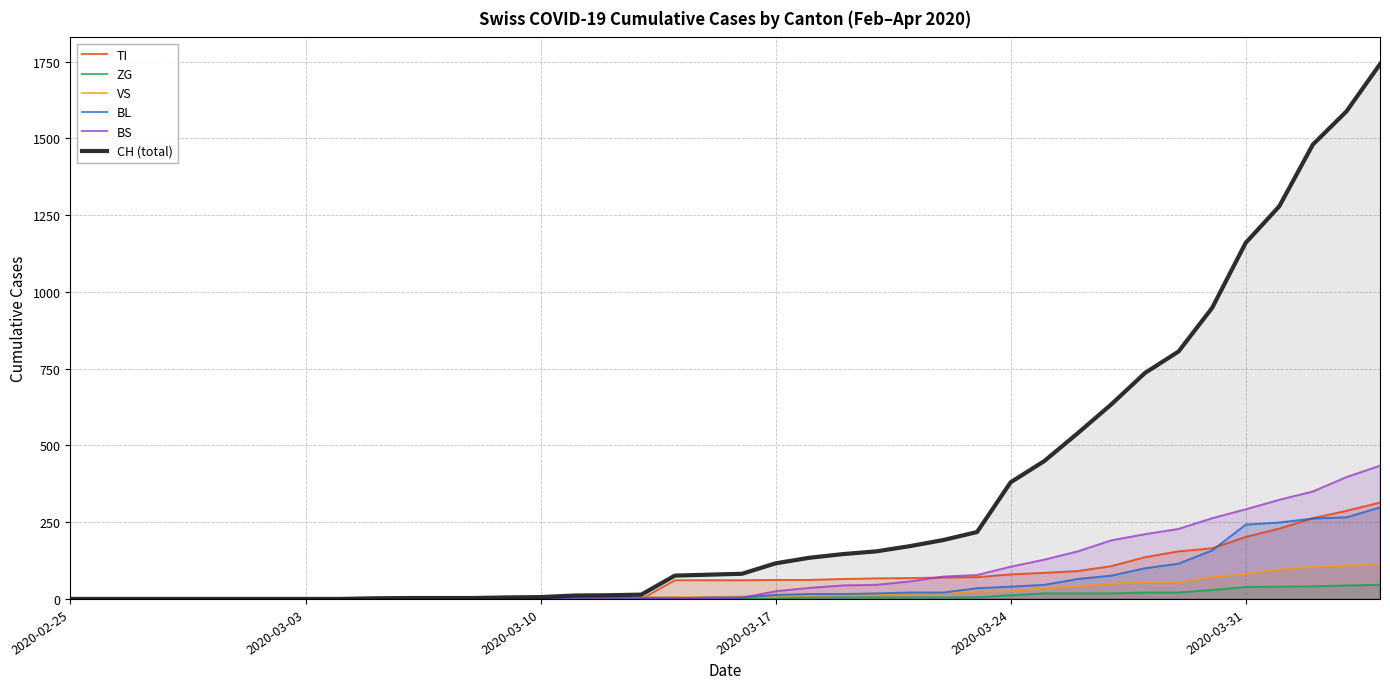

What is the highest value of the BS series?

434